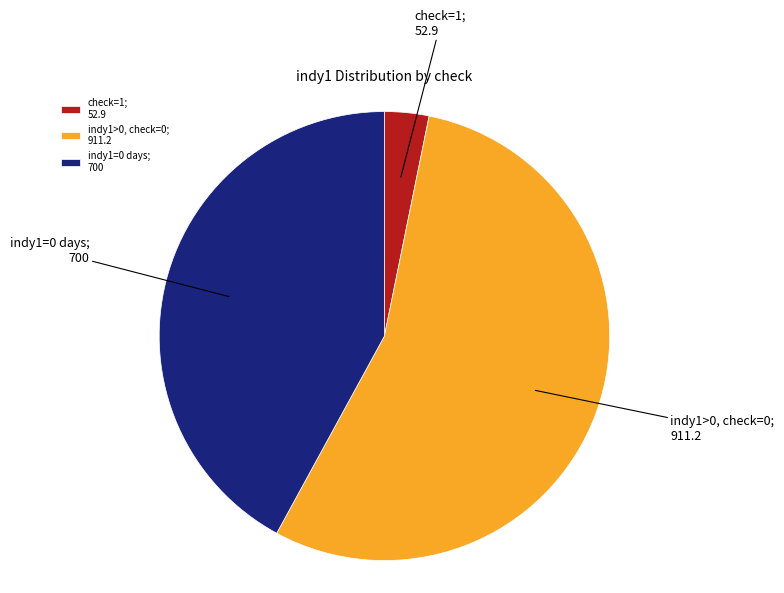

What is the largest slice in the pie chart?

indy1>0, check=0; 911.2